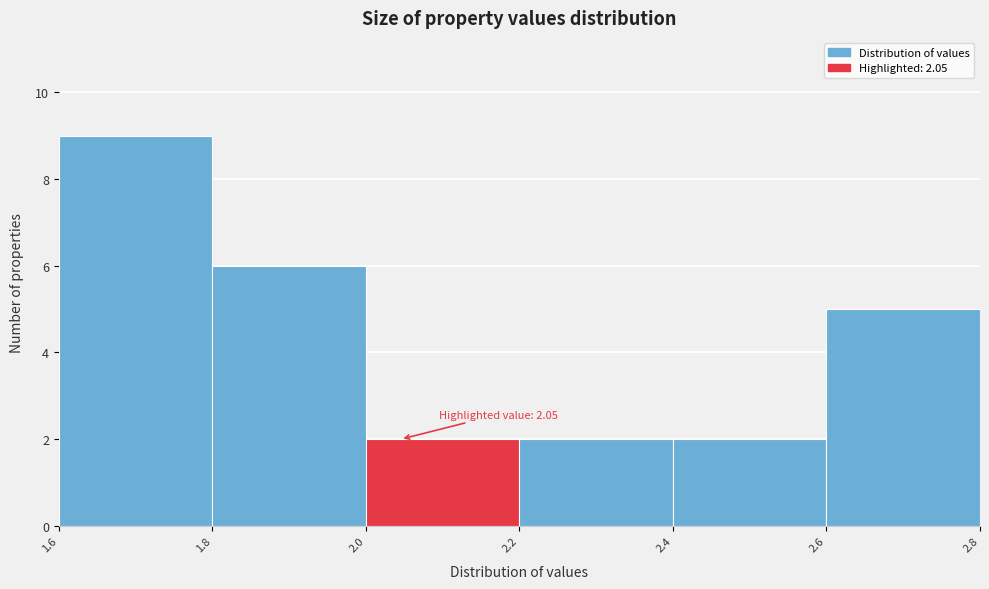

Which range on the x-axis has the tallest bar?

1.6 to 1.8